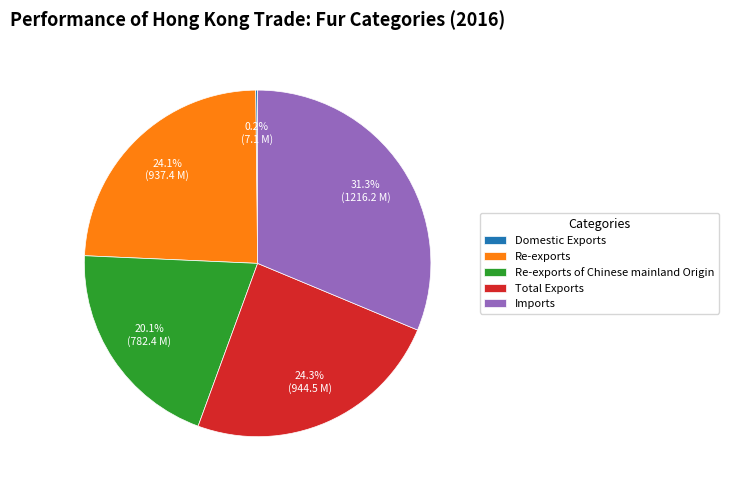

Which slice is the largest?

Imports